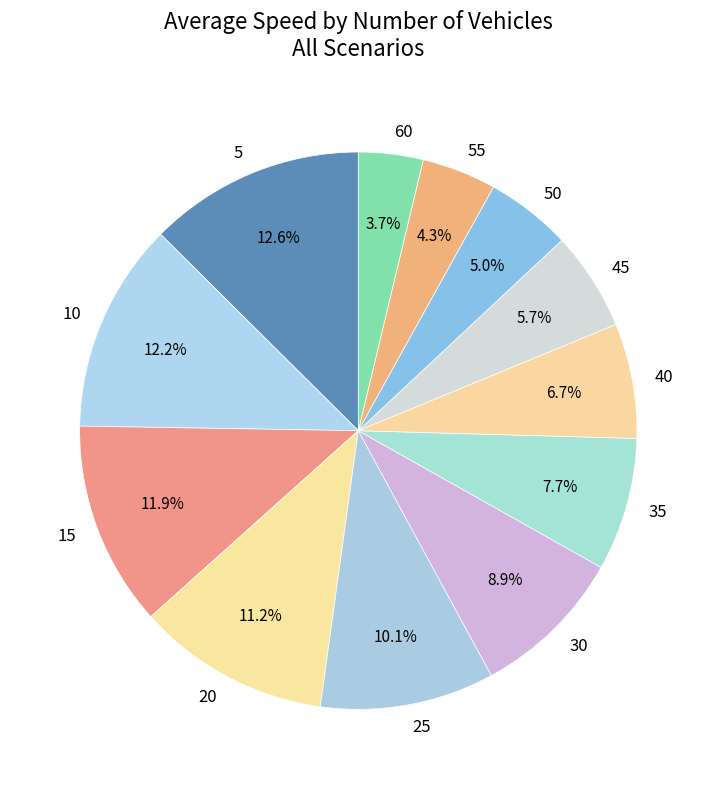

What is the ratio of the value at 25 to the value at 55?

2.3